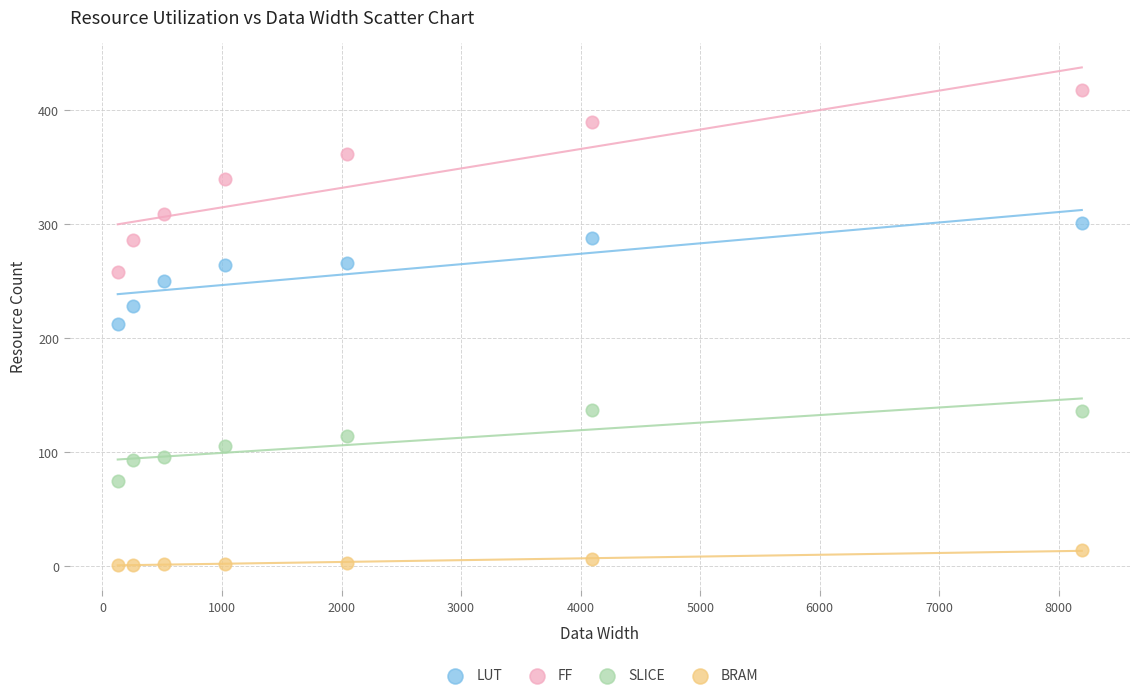

Across all data points, what is the range of Y values (max minus min)?

416